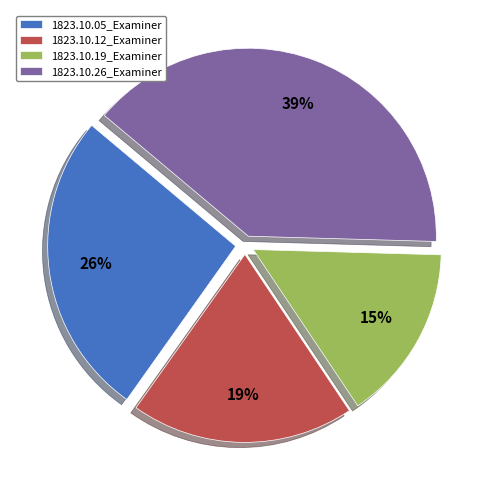

True or false: 1823.10.19_Examiner accounts for 25% of the total.

False